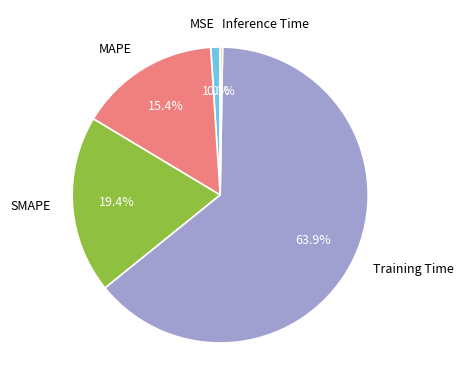

What percentage do Training Time and SMAPE together represent?

83.3%